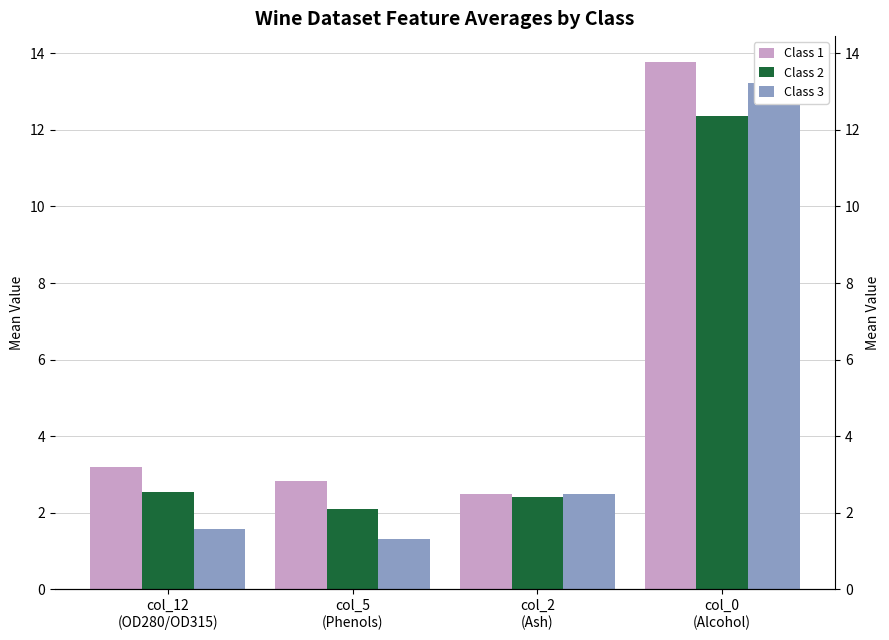

Which series has the largest range (max minus min)?

Class 3